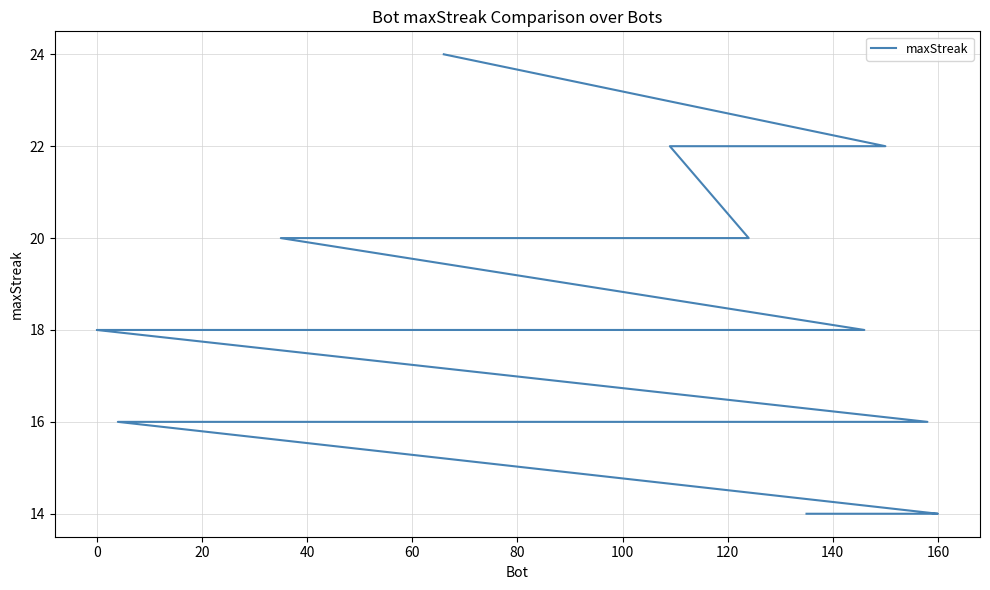

The chart shows a value of 20 at 100. True or false?

True